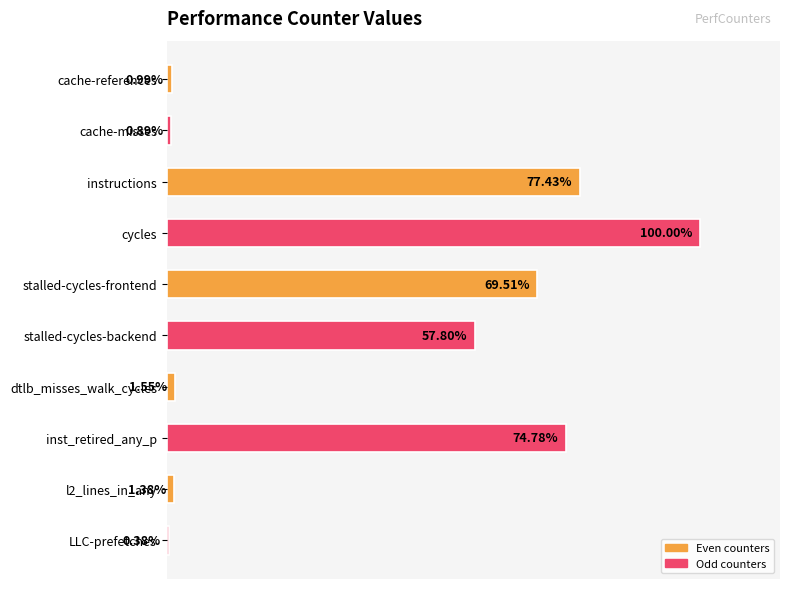

Between LLC-prefetches and instructions, which is larger?

instructions